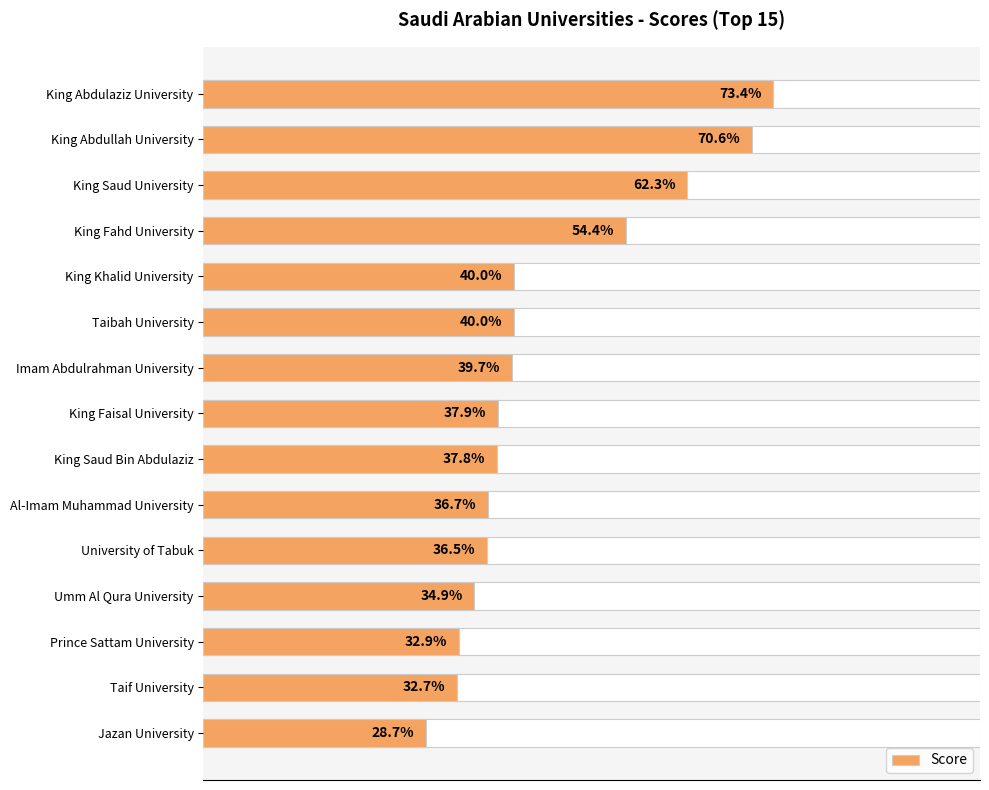

Which has a higher value, King Saud University or King Saud Bin Abdulaziz?

King Saud University